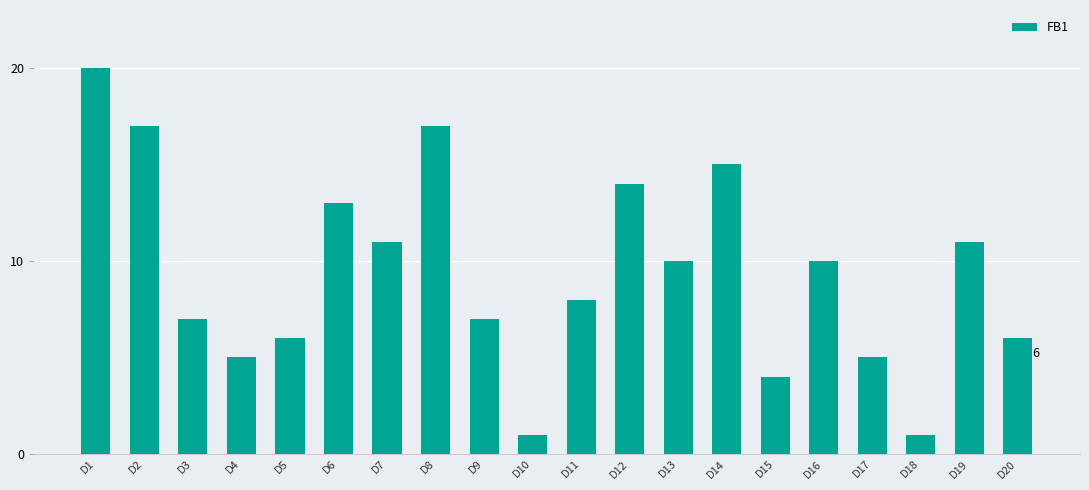

How many bars are there in total?

20